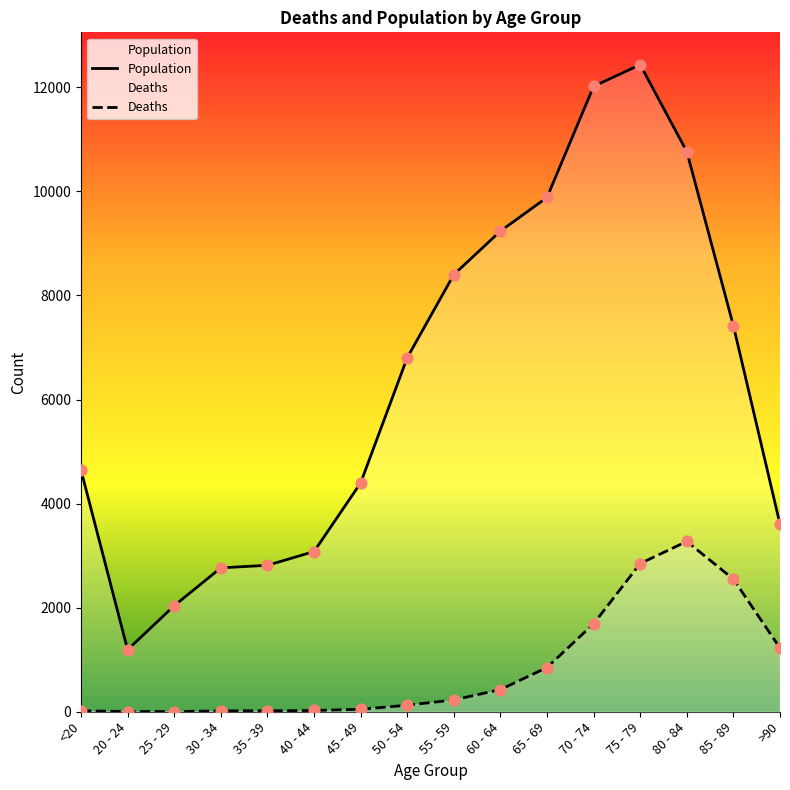

Which series reaches the minimum Y coordinate?

Deaths